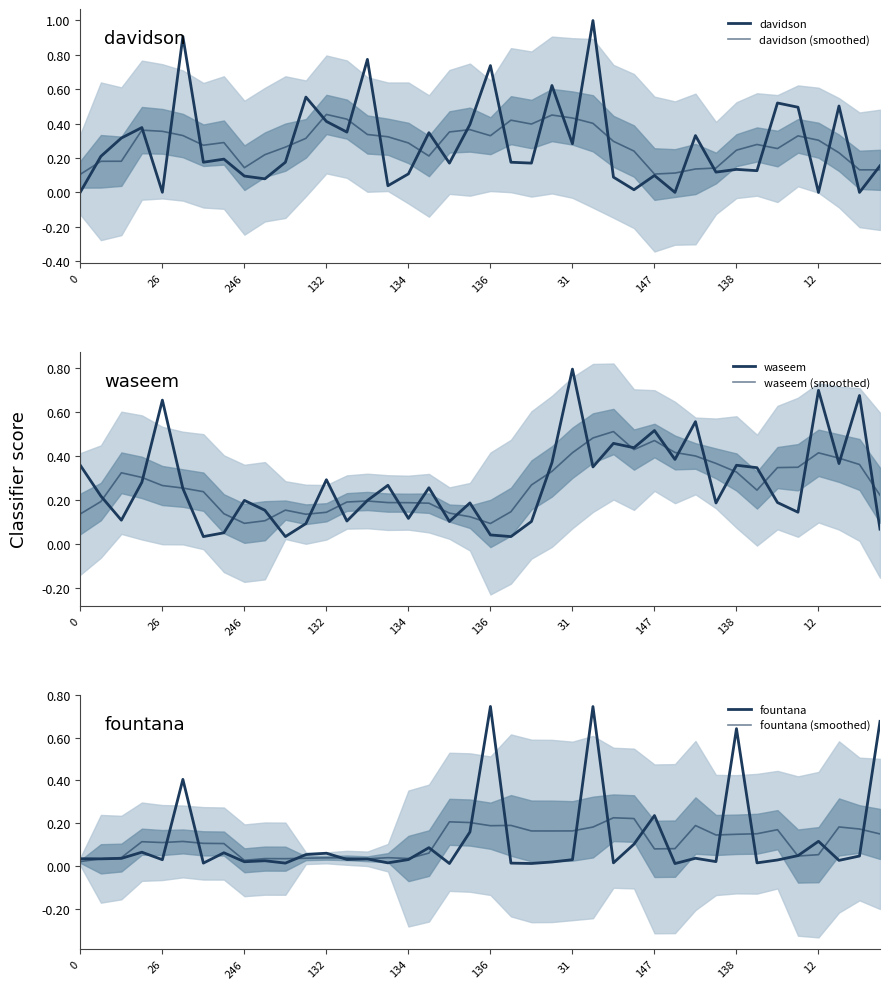

Between which two adjacent categories do waseem and fountana first intersect?

134 and 136